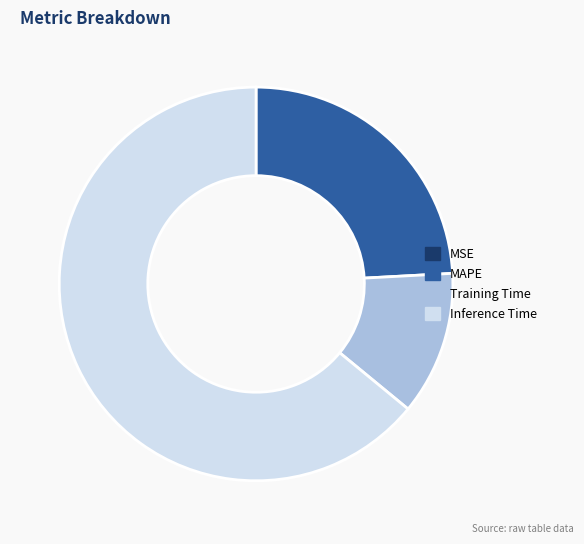

Combined, do Training Time and MAPE account for over 50%?

No